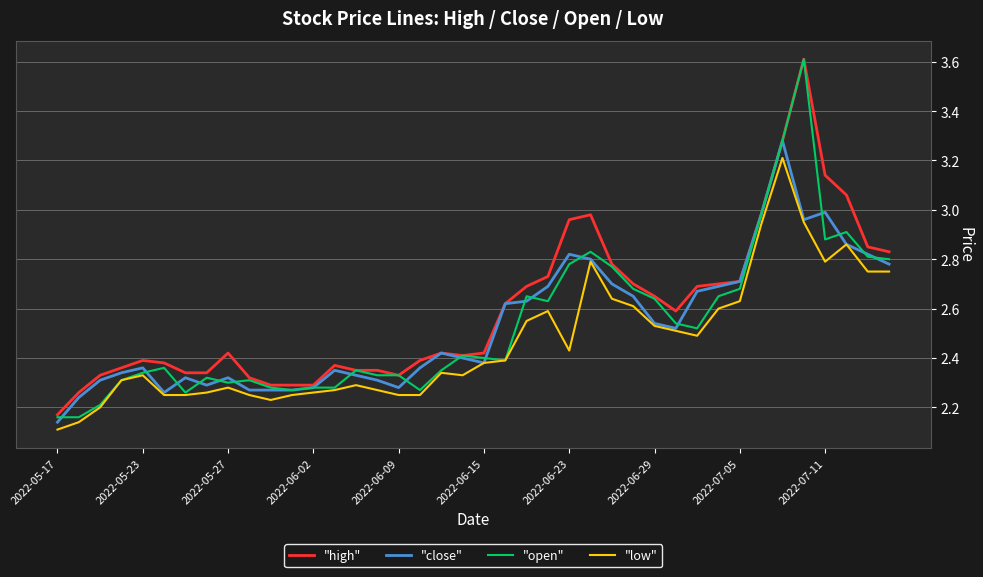

What is the maximum value shown in the chart?

3.6